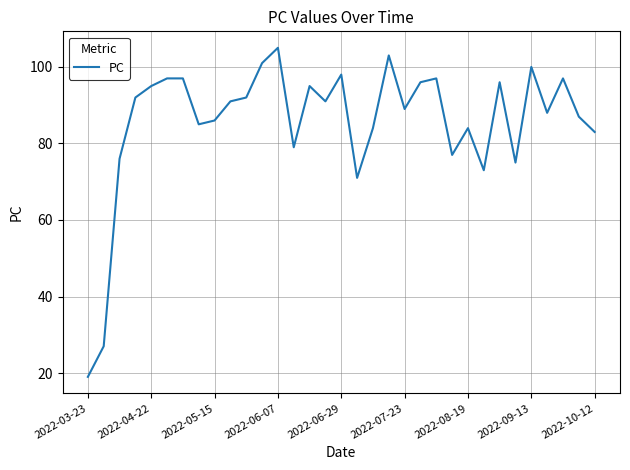

What is the difference between the maximum and minimum values?

86